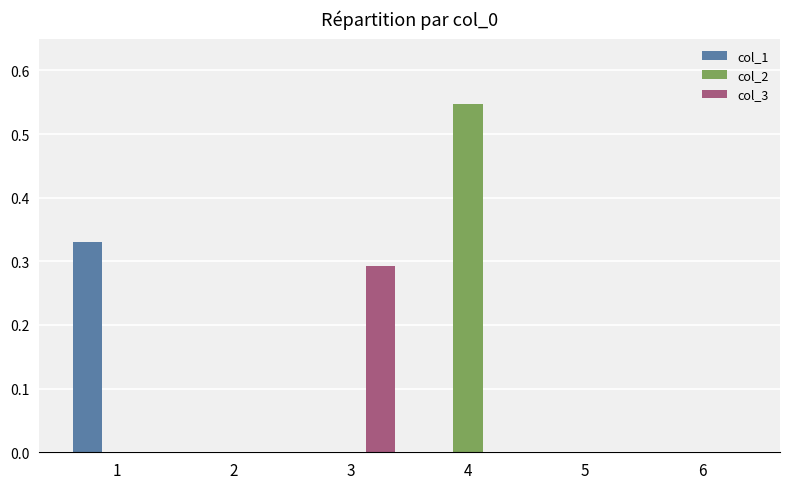

What are all the series names shown in the legend?

col_1, col_2, col_3